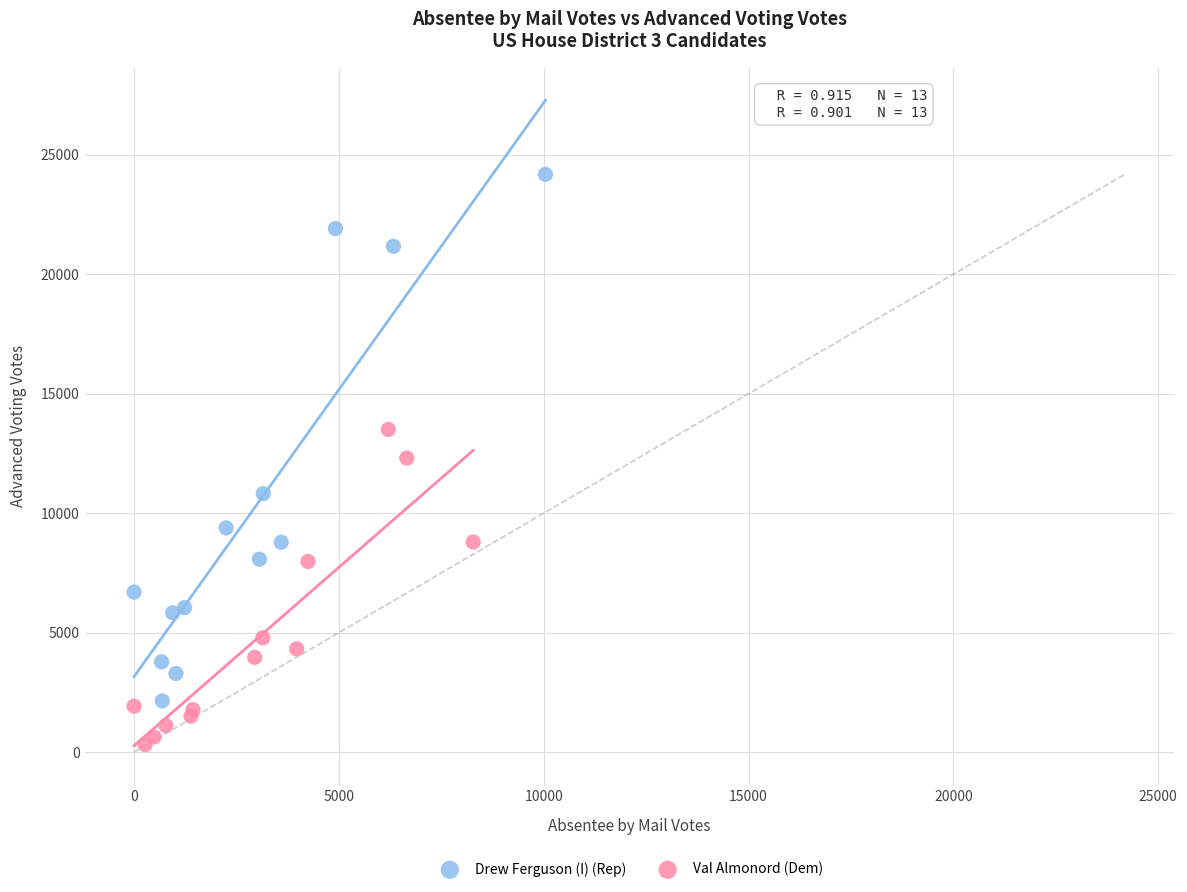

Which series has the largest Y range (max minus min)?

Drew Ferguson (I) (Rep)